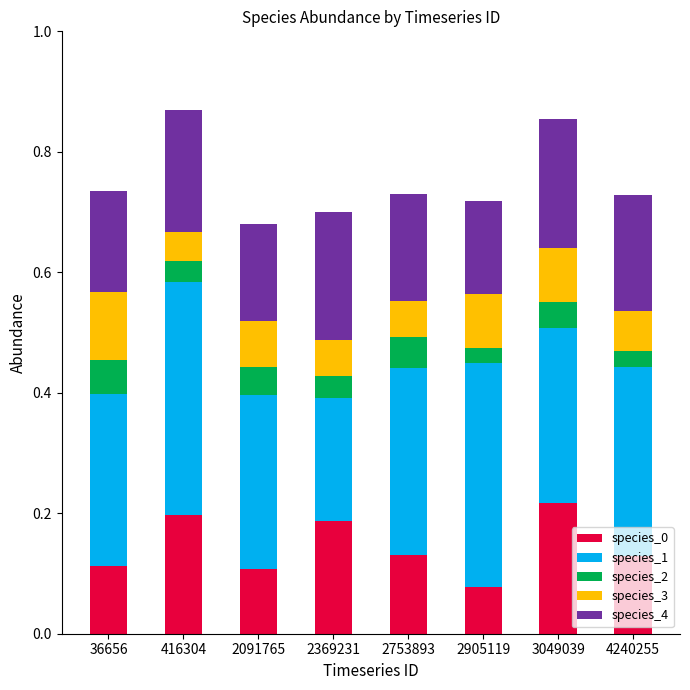

Which category has the lowest value in the species_0 series?

2905119